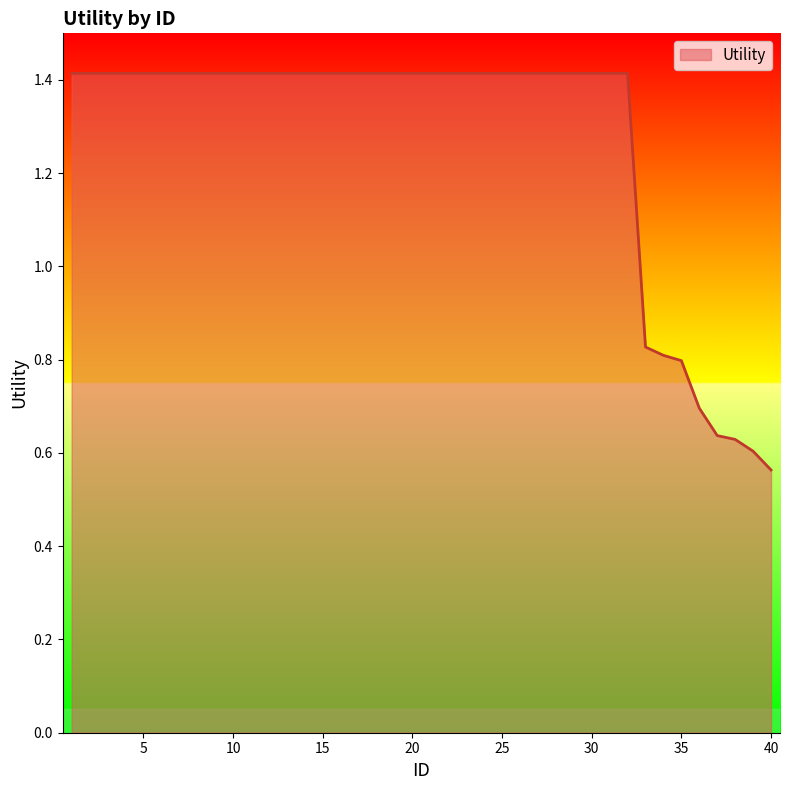

What is the greatest value displayed?

1.4